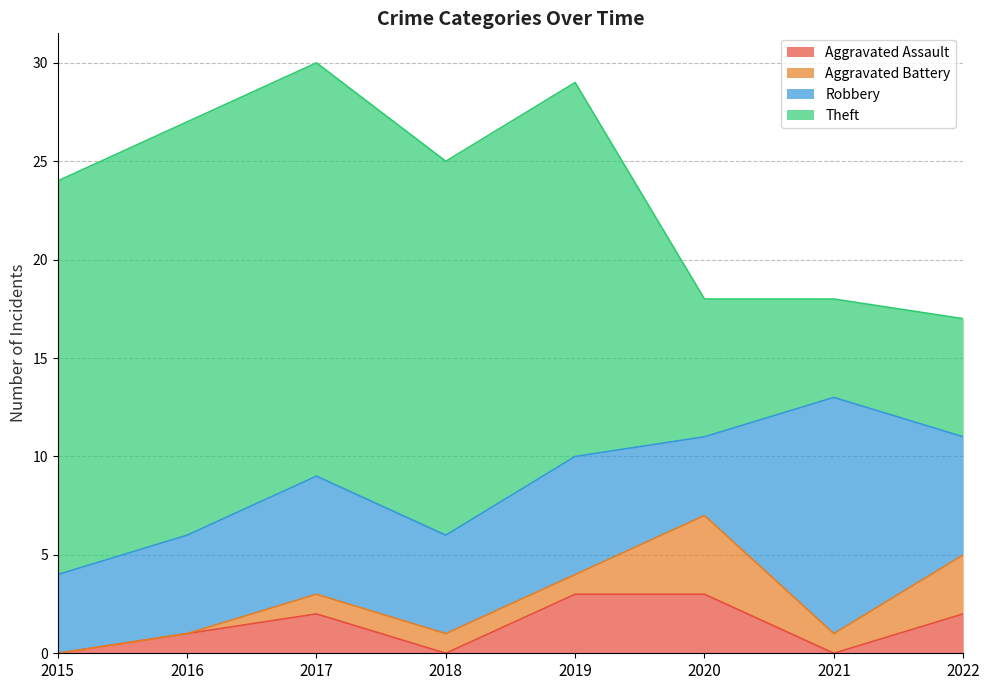

How many times do Aggravated Assault and Aggravated Battery cross each other?

3